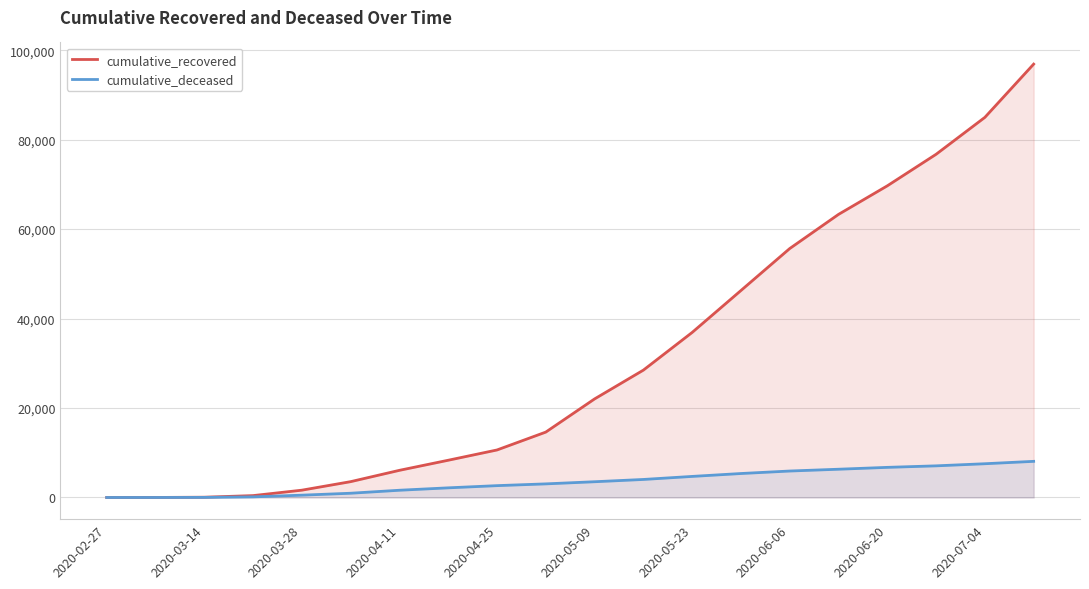

What is the highest value of the cumulative_recovered series?

96877